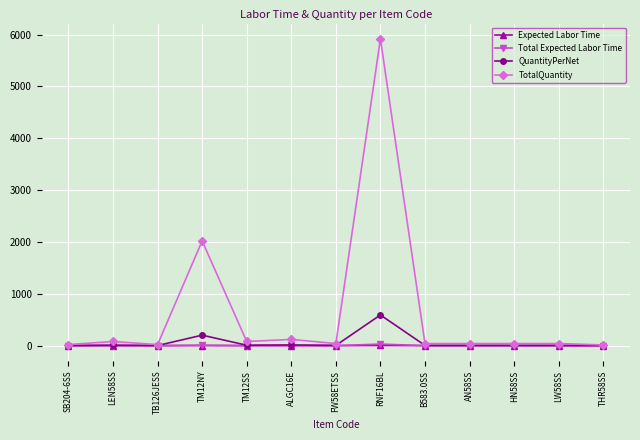

How many series are shown in this chart?

4